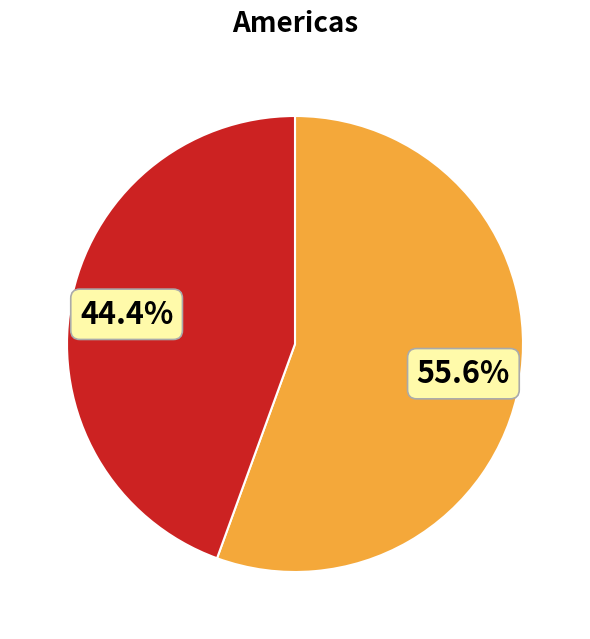

To the nearest percent, what is the difference between the largest and smallest slice percentages?

11%